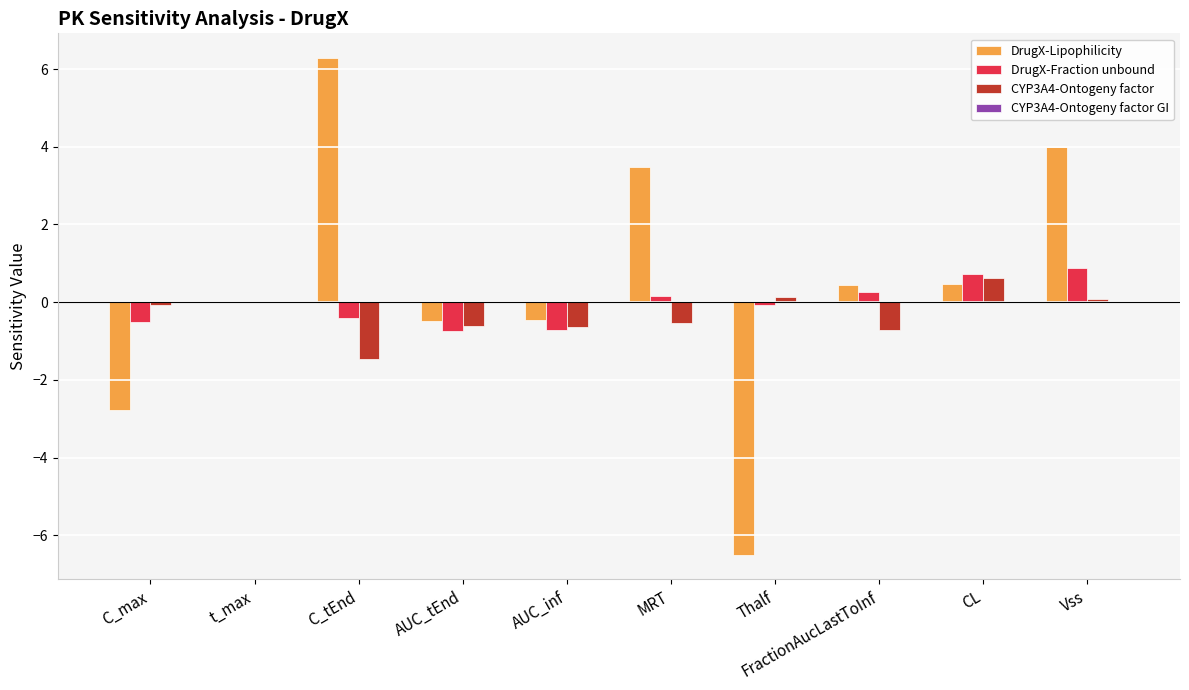

Are the bars grouped side by side (vs. stacked)?

Yes